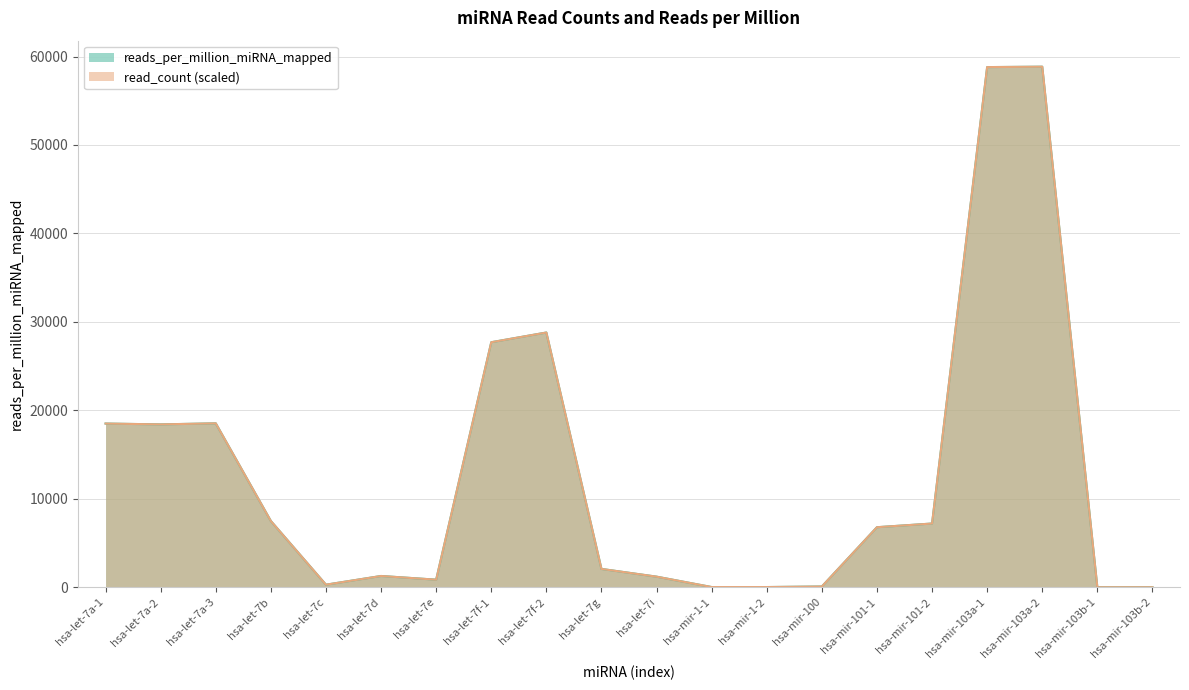

What is the label of the 3rd point from the left?

hsa-let-7a-3